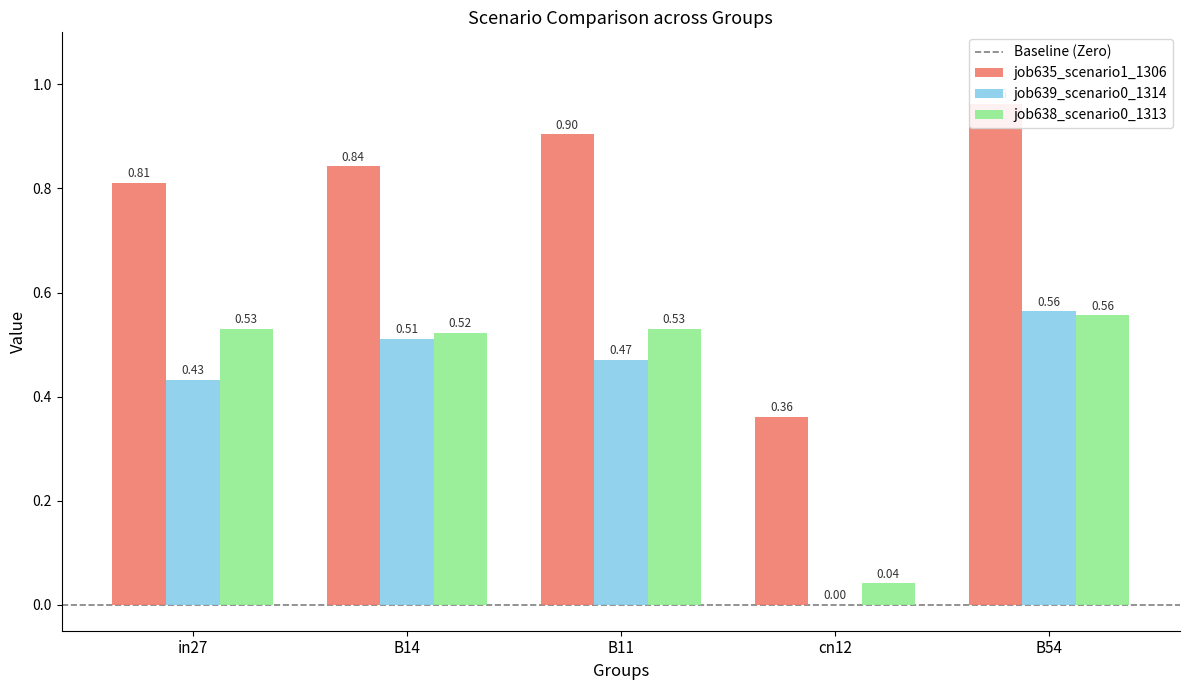

What is the label of the 1st bar from the left?

in27